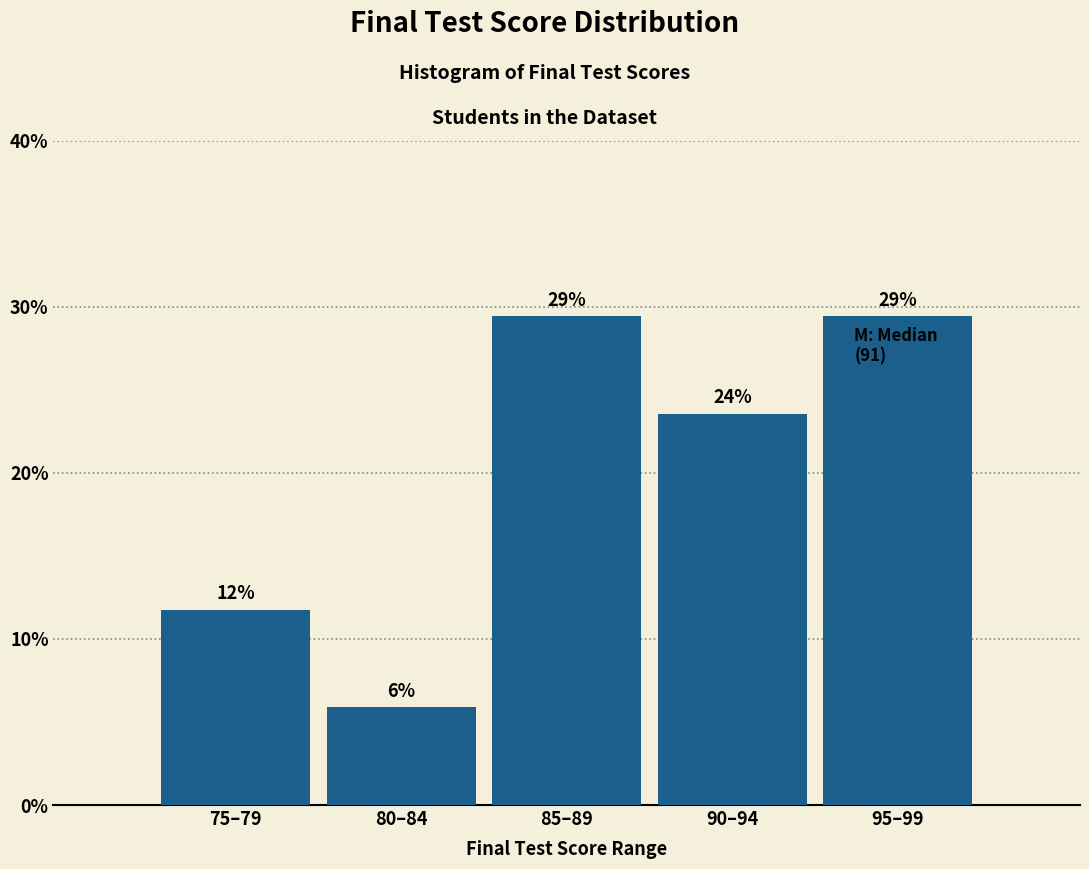

How many bars are there in total?

5